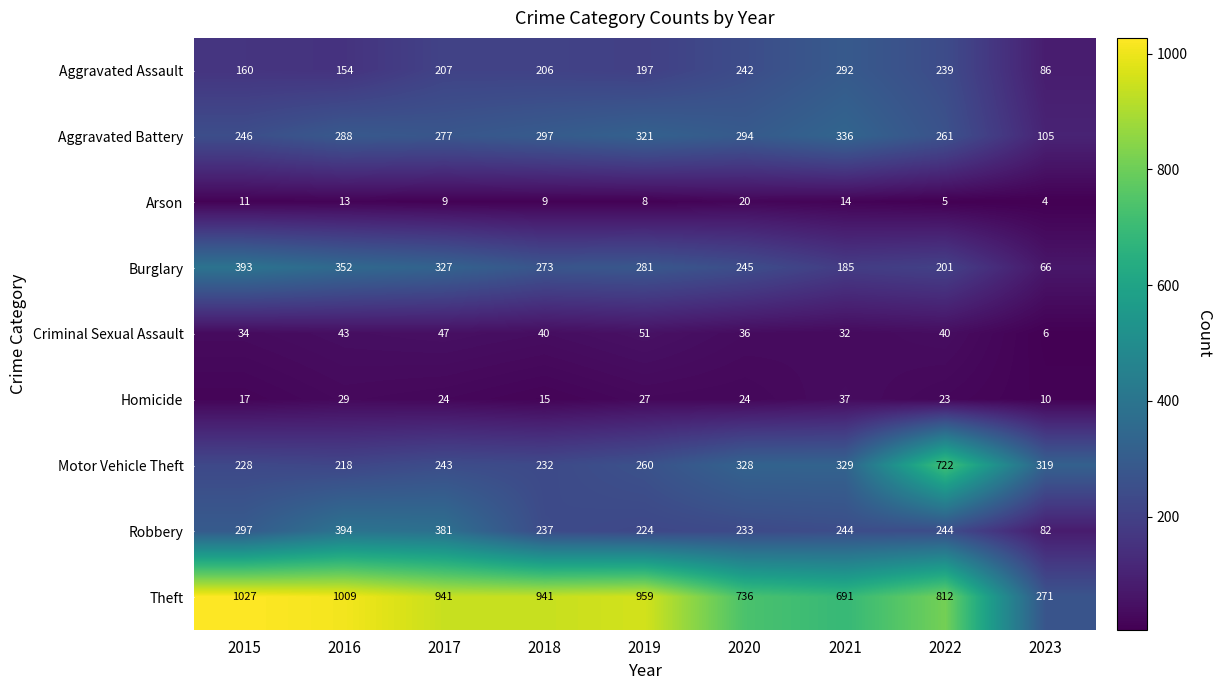

What is the spread (max minus min) of values at 2018?

932